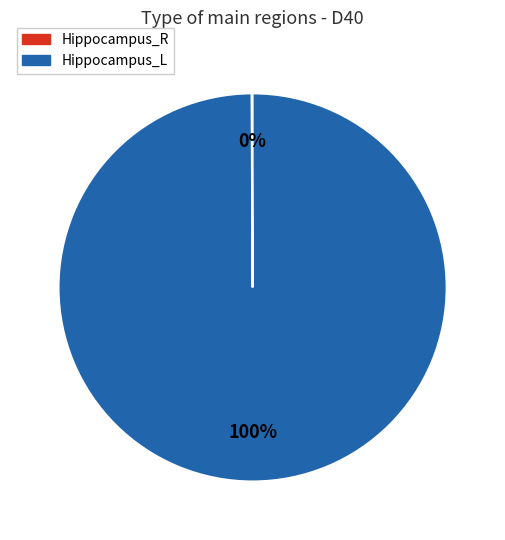

To the nearest percent, what is the difference between the largest and smallest slice percentages?

100%